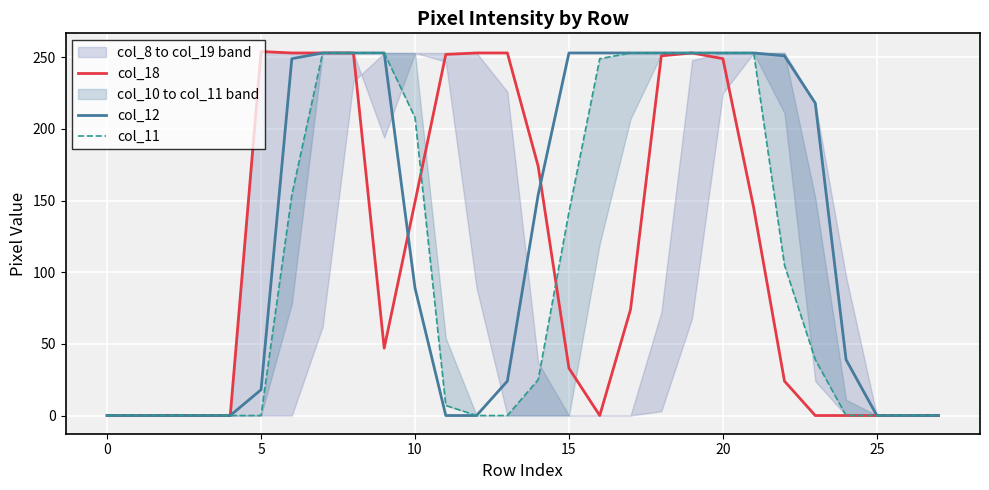

True or false: col_18 has a value of 0 at 0.

True